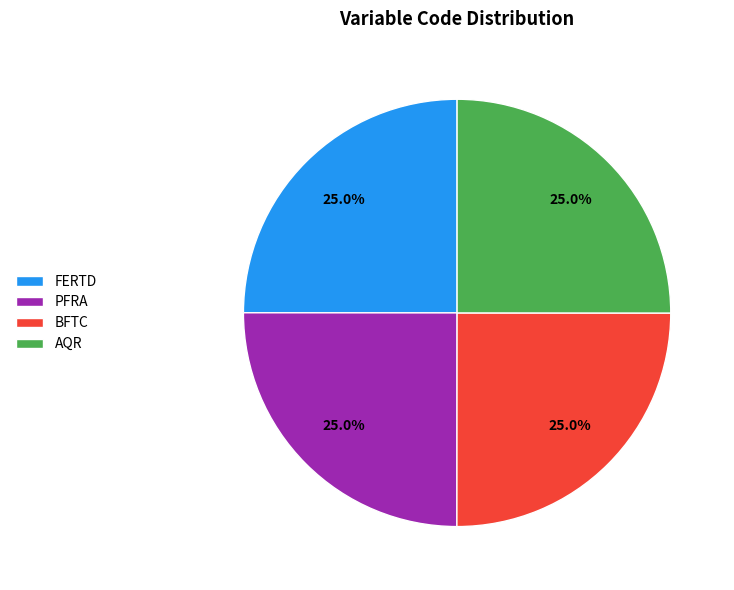

What percentage is the AQR slice, to the nearest percent?

25%